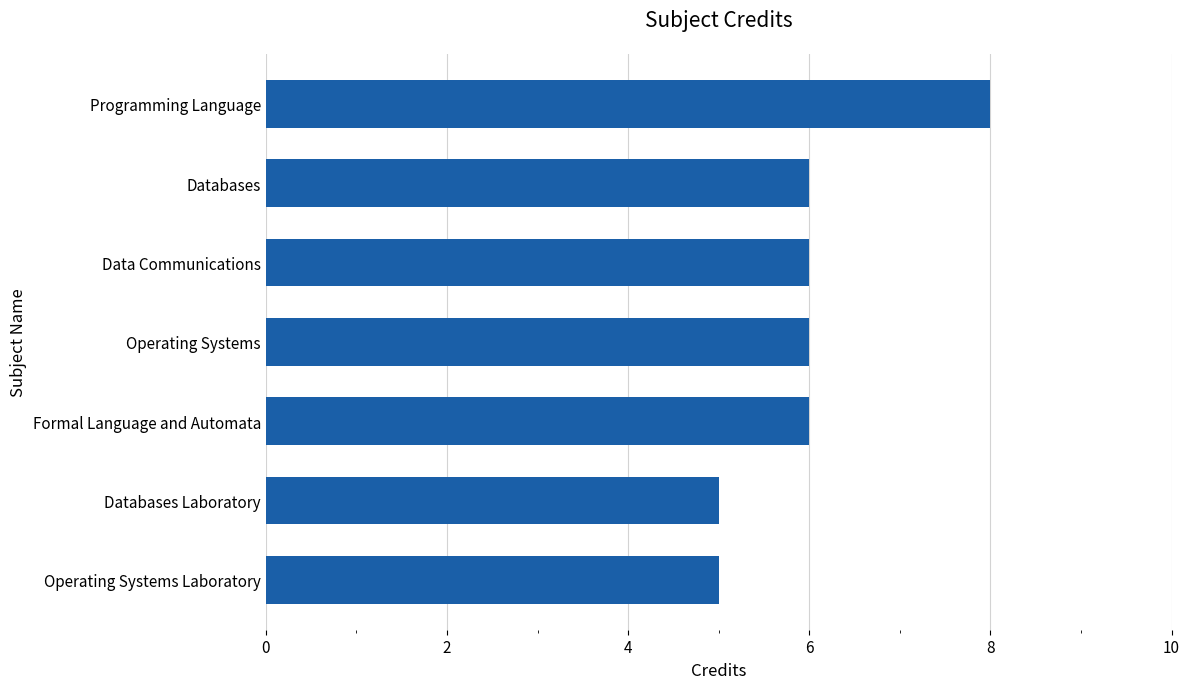

Reading bottom to top, transcribe all the data shown in this chart.

5	5	6	6	6	6	8